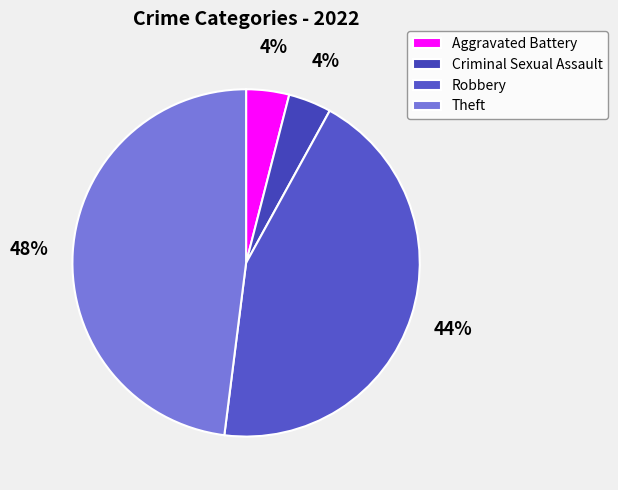

What percentage is the Robbery slice, to the nearest percent?

44%